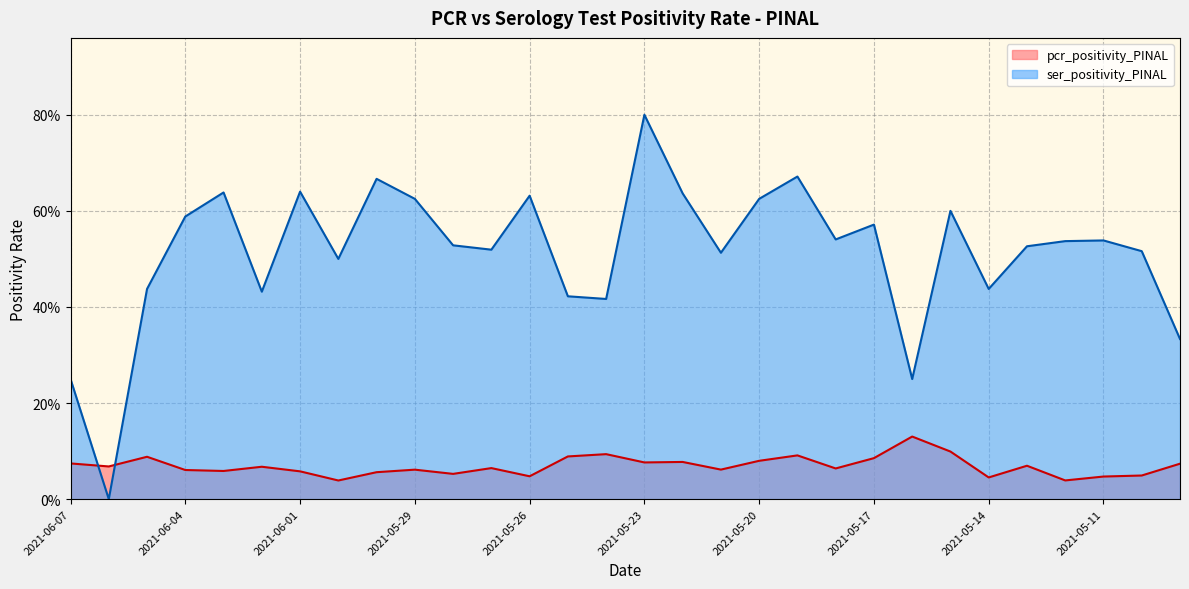

How many distinct data groups are displayed?

2